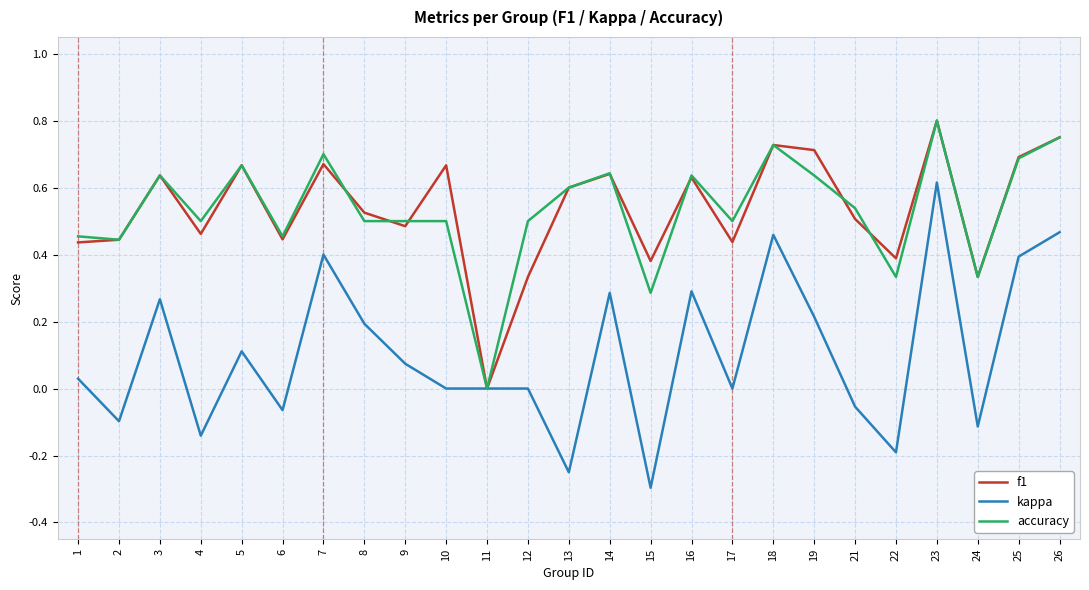

What is the total value across all series at 25?

1.8